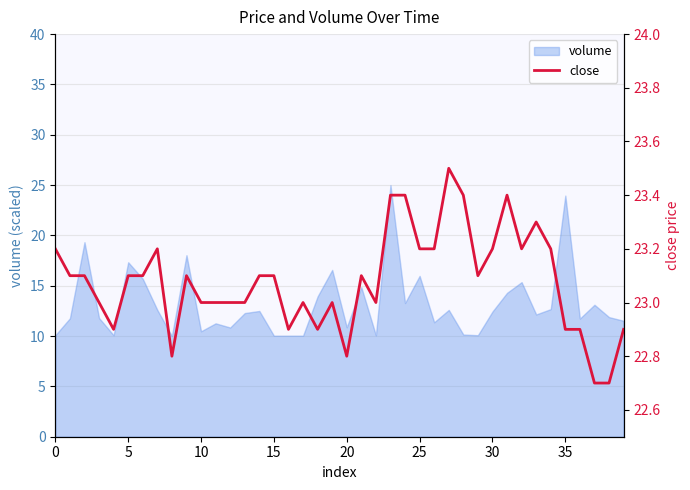

The chart shows a value of 22.9 at 35. True or false?

True